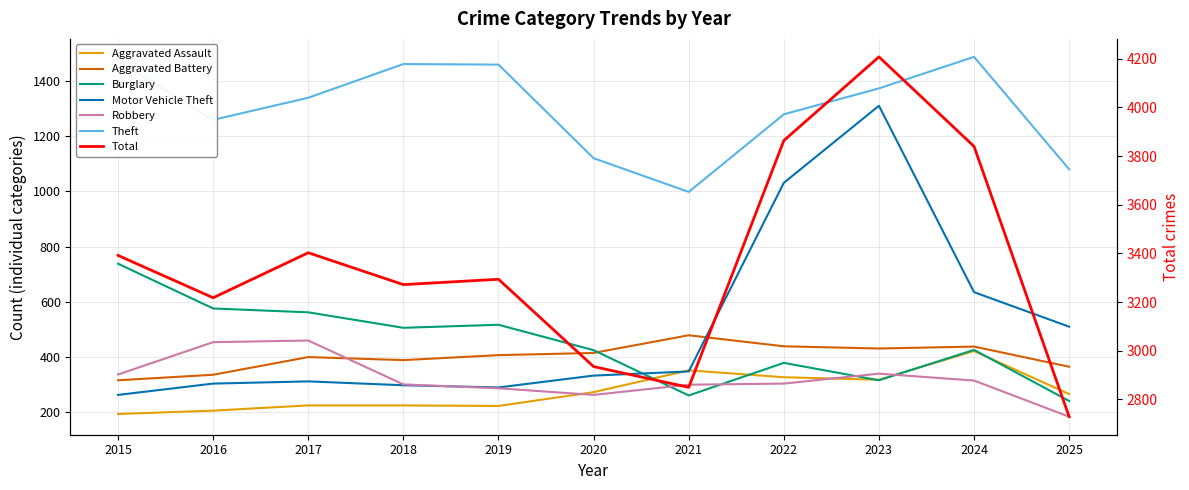

What is the value of the Burglary point at the 1st from the left?

738